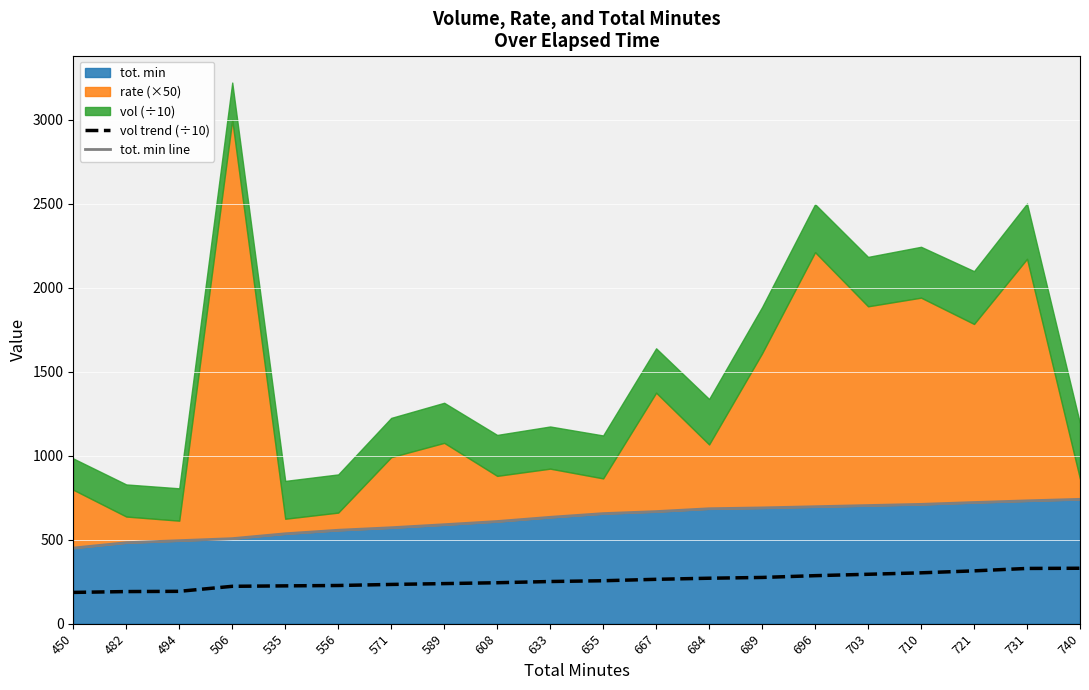

True or false: tot. min line has more than 2 points higher than both neighbors.

False